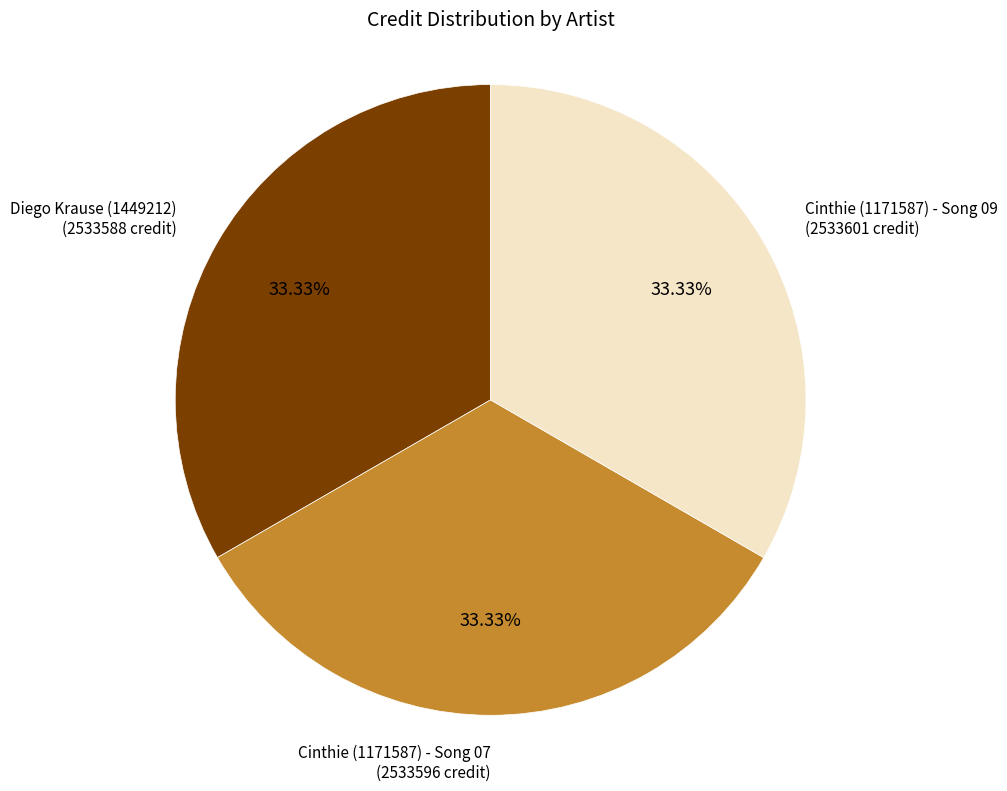

Is there a majority slice in this chart?

No